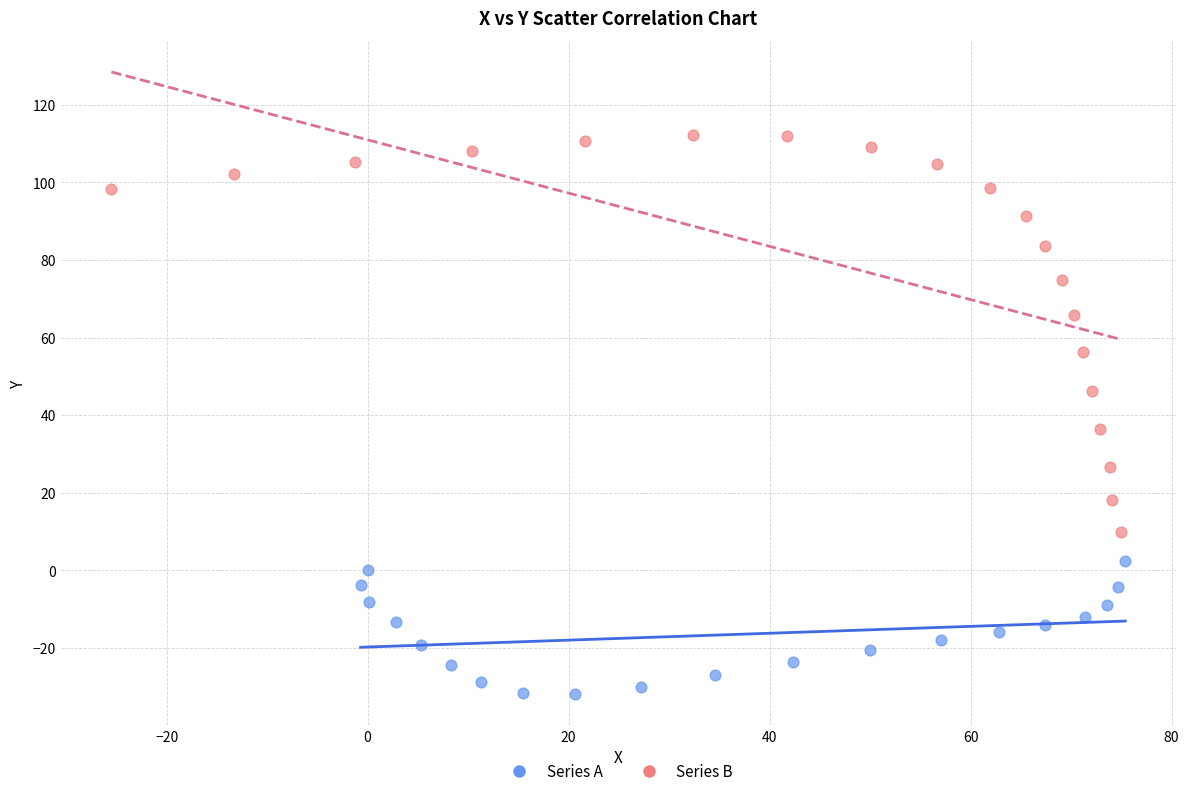

Which series contains the highest Y value?

Series B